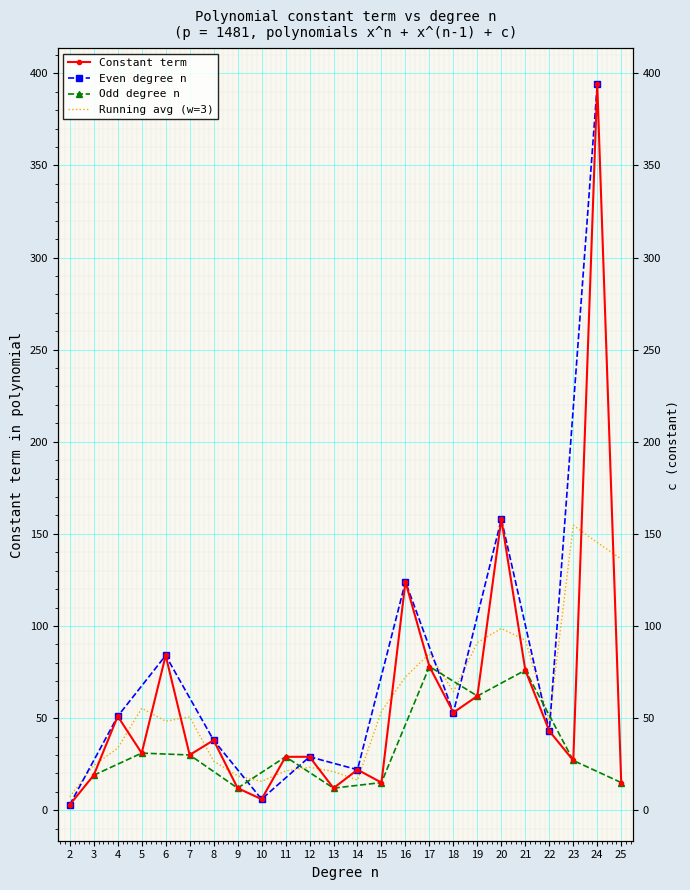

At which category does the chart reach its peak across all series?

24